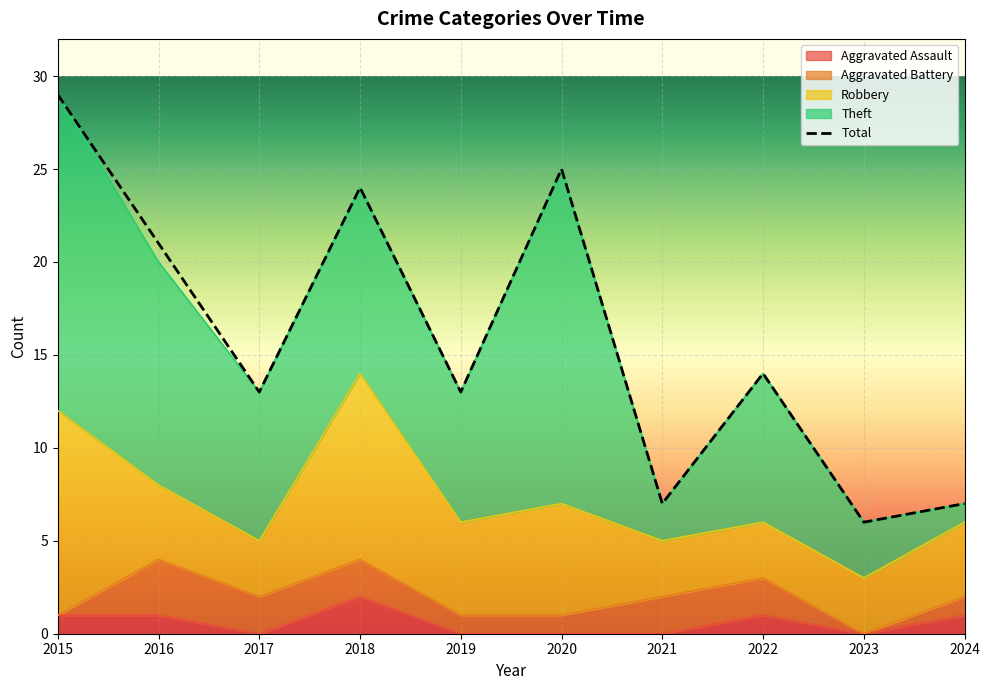

Reading left to right, extract all data points from this chart.

Aggravated Assault: 2015=1	2016=1	2017=0	2018=2	2019=0	2020=0	2021=0	2022=1	2023=0	2024=1
Aggravated Battery: 2015=0	2016=3	2017=2	2018=2	2019=1	2020=1	2021=2	2022=2	2023=0	2024=1
Robbery: 2015=11	2016=4	2017=3	2018=10	2019=5	2020=6	2021=3	2022=3	2023=3	2024=4
Theft: 2015=17	2016=12	2017=8	2018=10	2019=7	2020=18	2021=2	2022=8	2023=3	2024=1
Total: 2015=29	2016=21	2017=13	2018=24	2019=13	2020=25	2021=7	2022=14	2023=6	2024=7